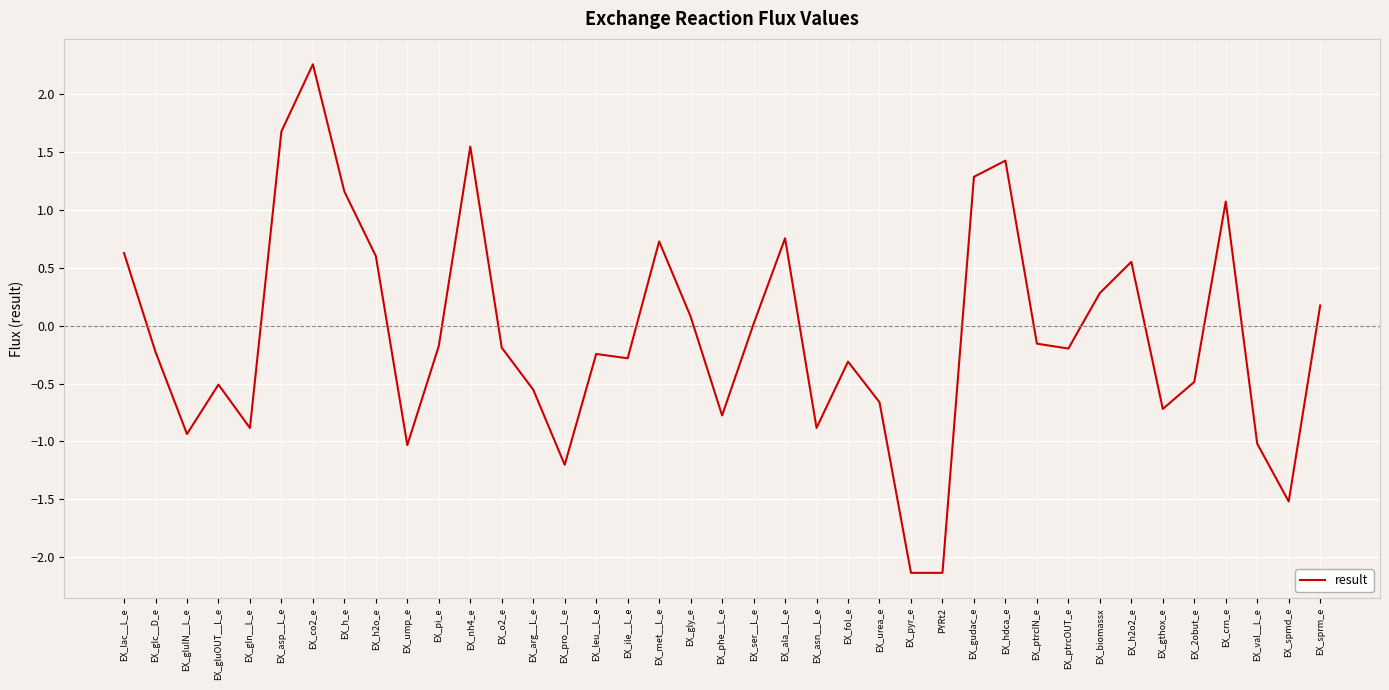

How many lines are shown in the chart?

1